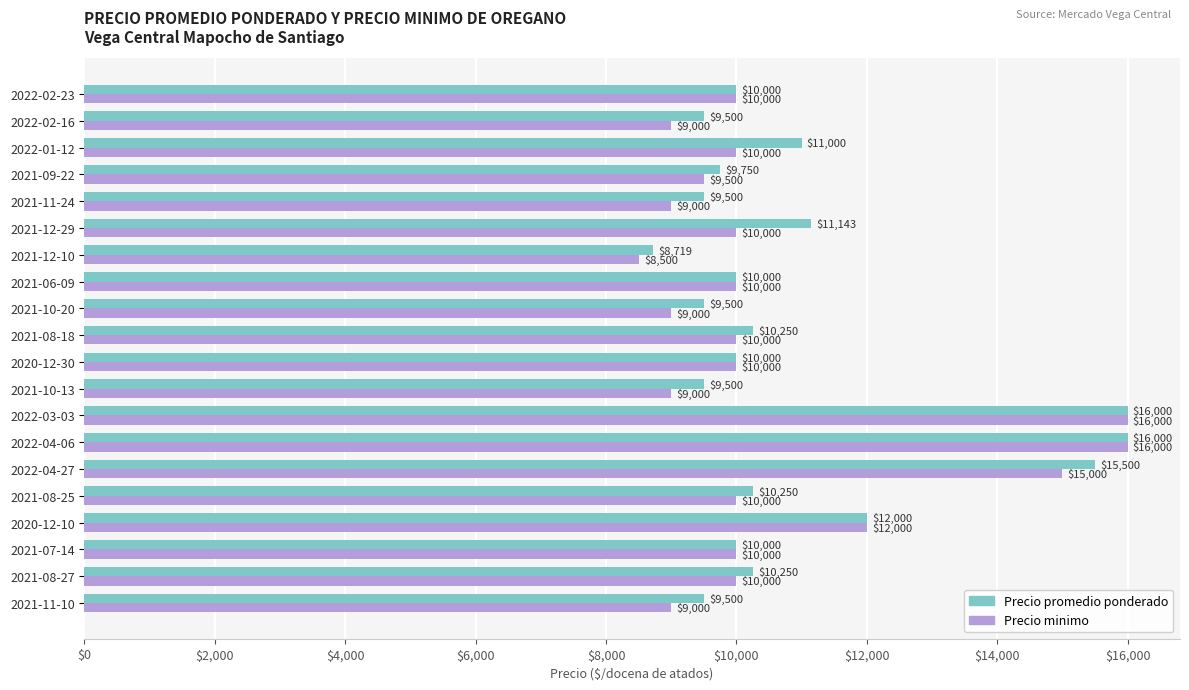

What is the difference between the highest and lowest values at 2022-04-27?

500